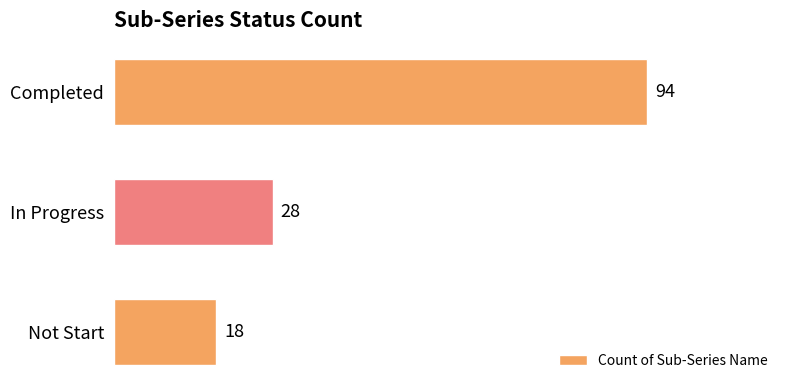

True or false: the data shows 29 at Not Start.

False